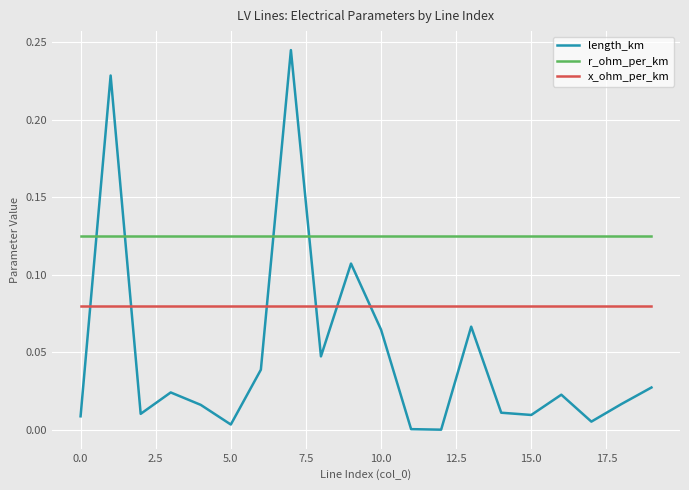

How many distinct data groups are displayed?

3